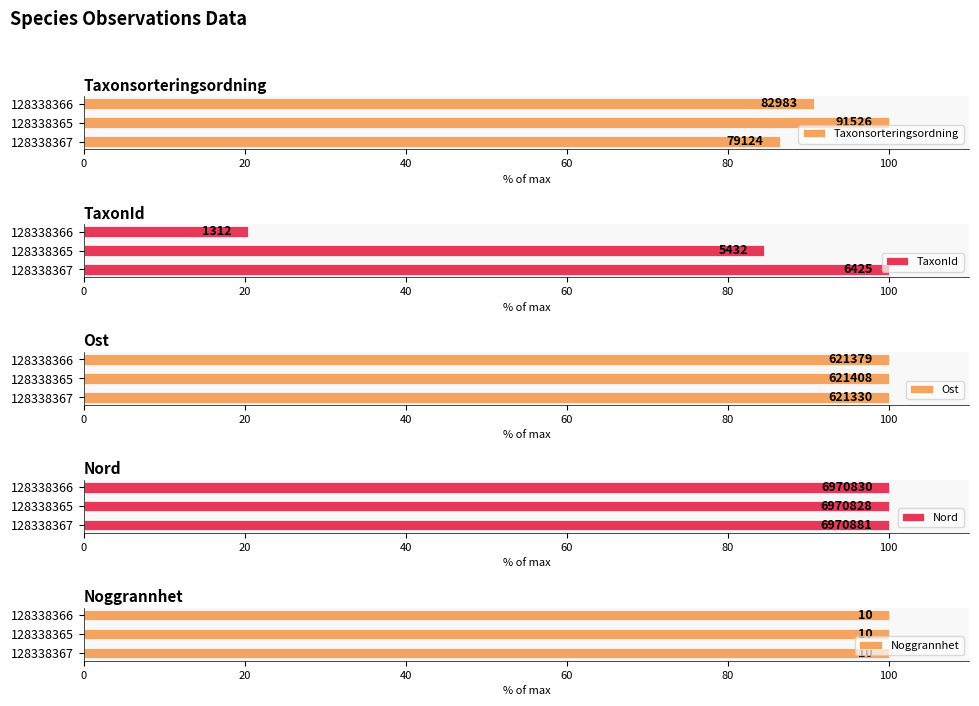

Which series has the widest spread of values?

TaxonId